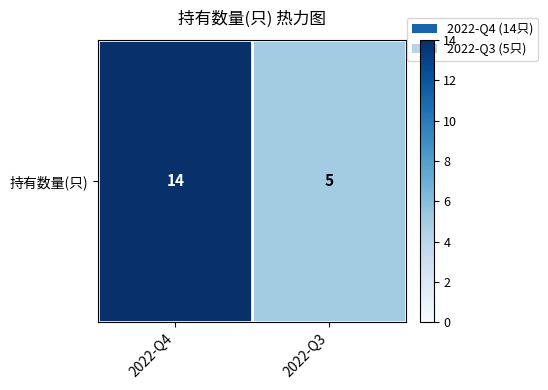

What is the difference between the values at 2022-Q3 and 2022-Q4?

9